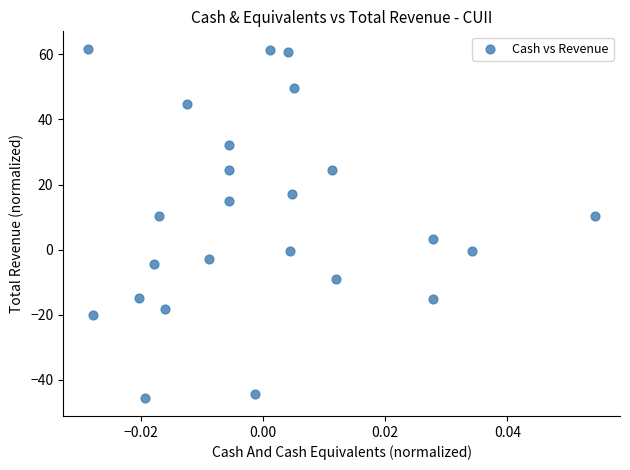

What is the range of Y values (max minus min)?

107.4